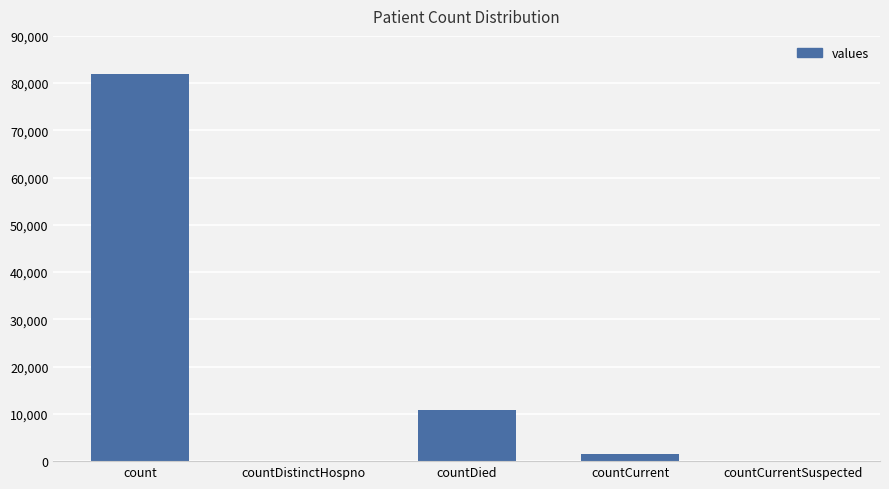

What is the change in value from countDied to countCurrent?

-9356